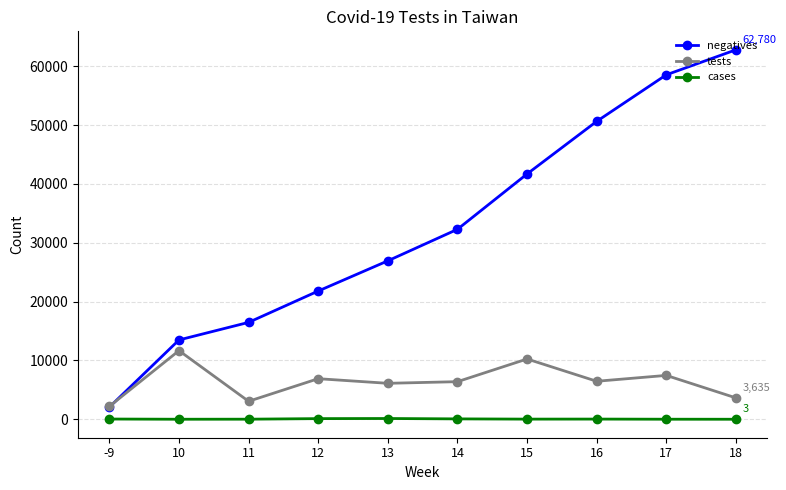

True or false: tests has a value of 10703 at 14.

False